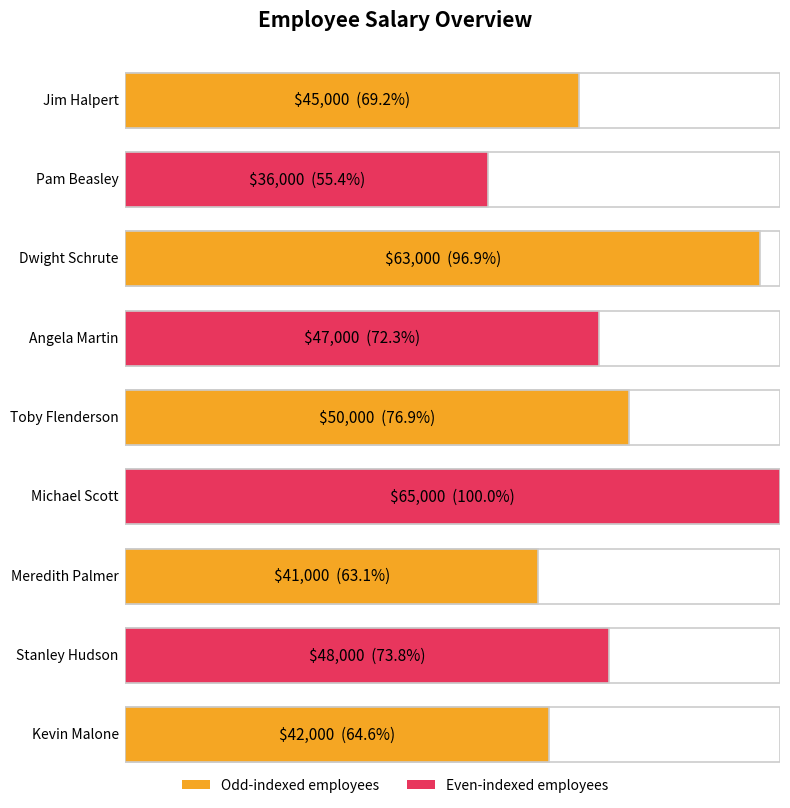

Are the bars horizontal?

Yes